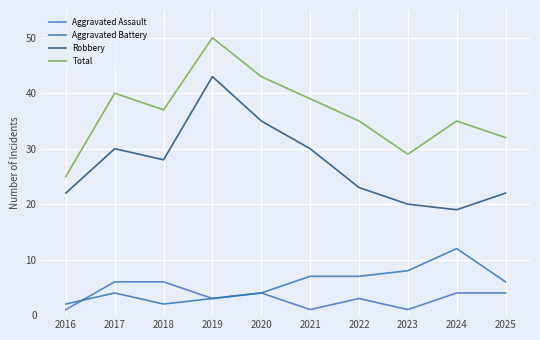

What is the total value across all series at 2020?

86